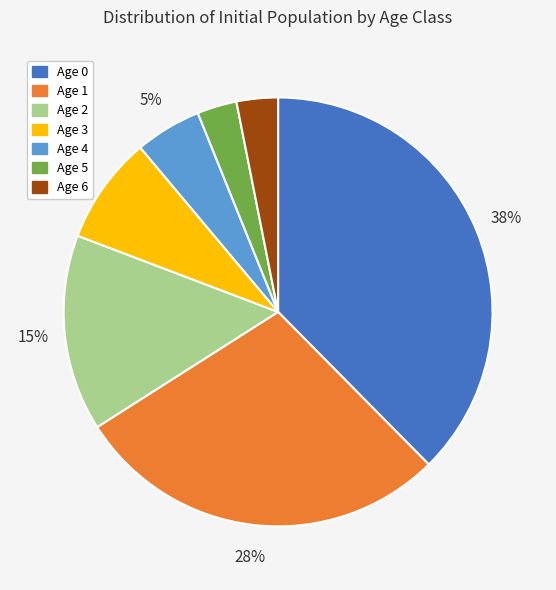

Is the sum of Age 2 and Age 6 greater than half?

No